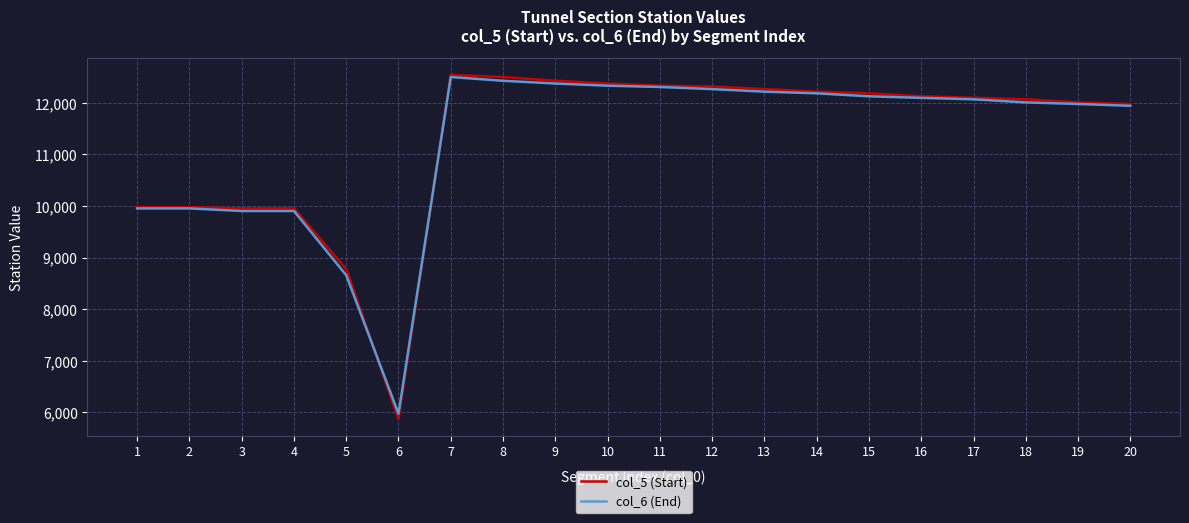

What is the approximate value of col_6 (End) at 2, to the nearest 50?

9950